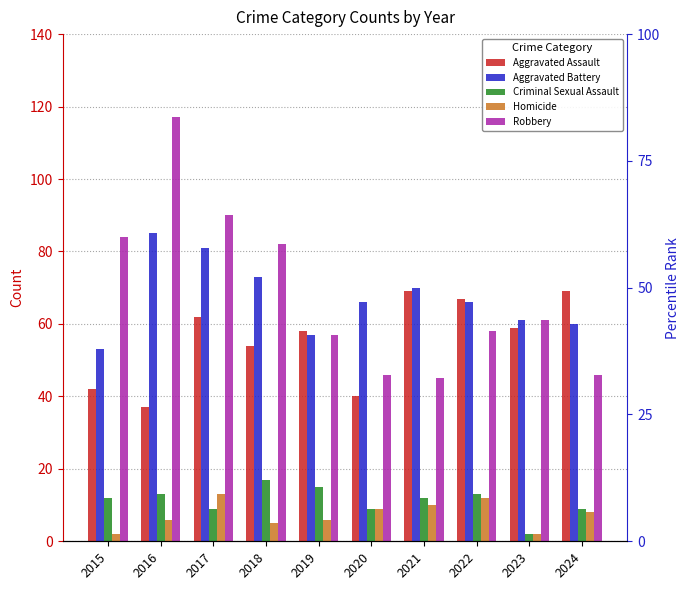

Which has a higher value, 2017 or 2019?

2017